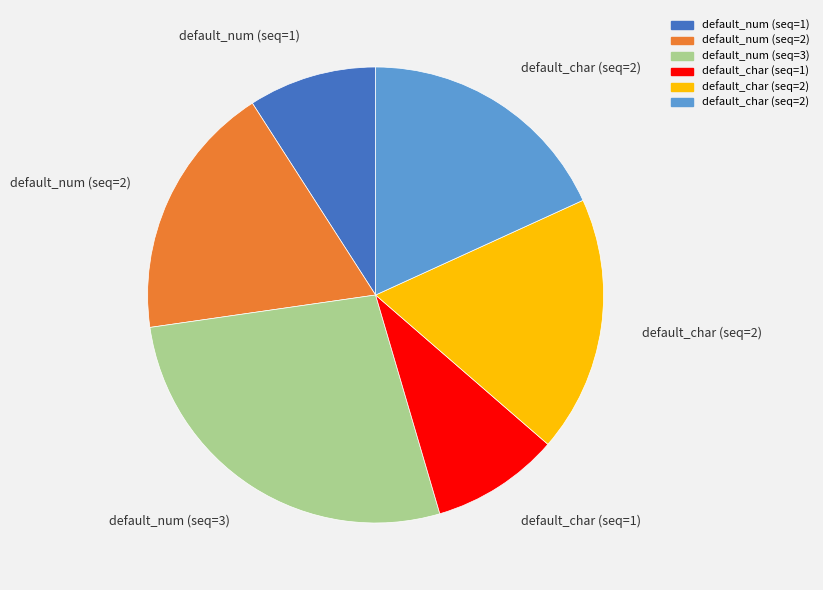

Does any single category account for the majority?

No